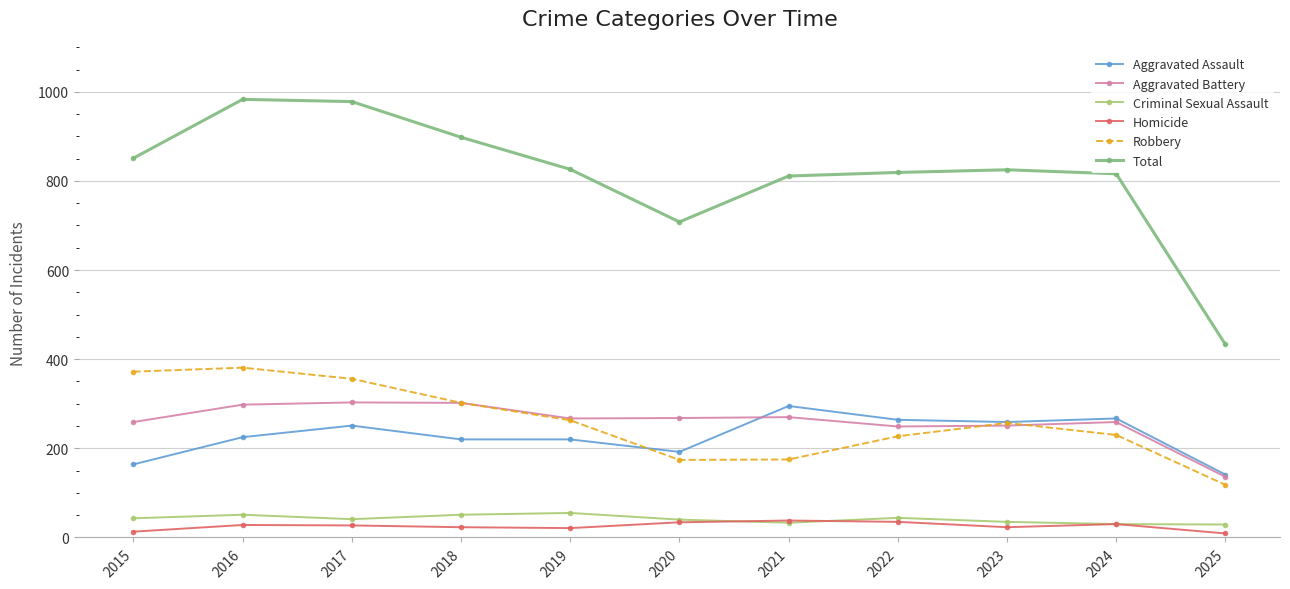

The Total series shows 467 at 2024. True or false?

False